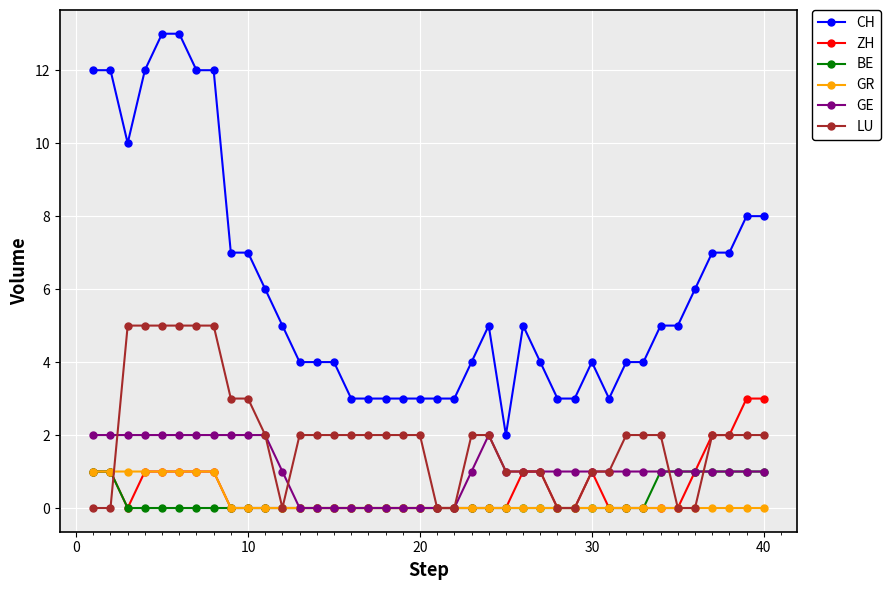

Which series has the widest spread of values?

CH